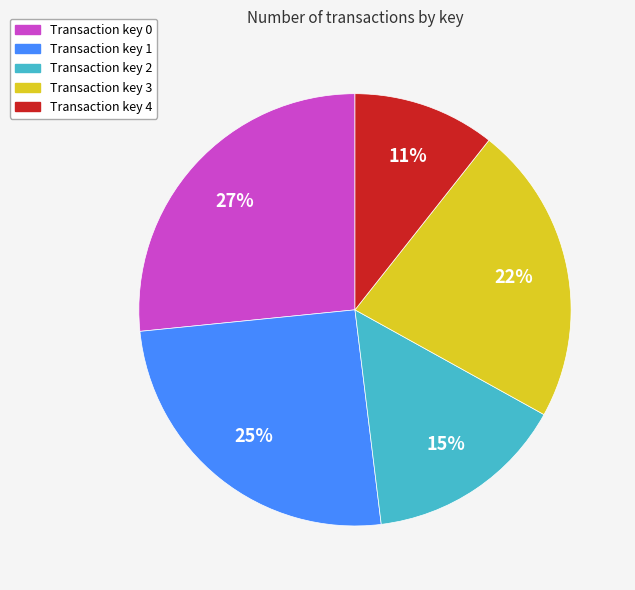

How many segments does this pie chart have?

5